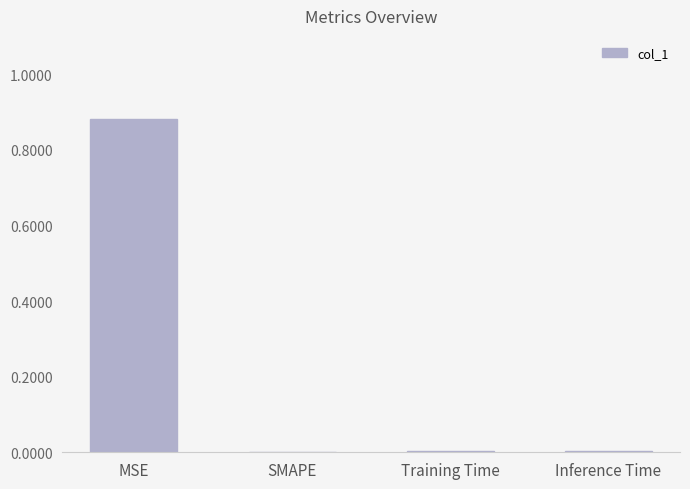

What is the change in value from MSE to SMAPE?

-0.9